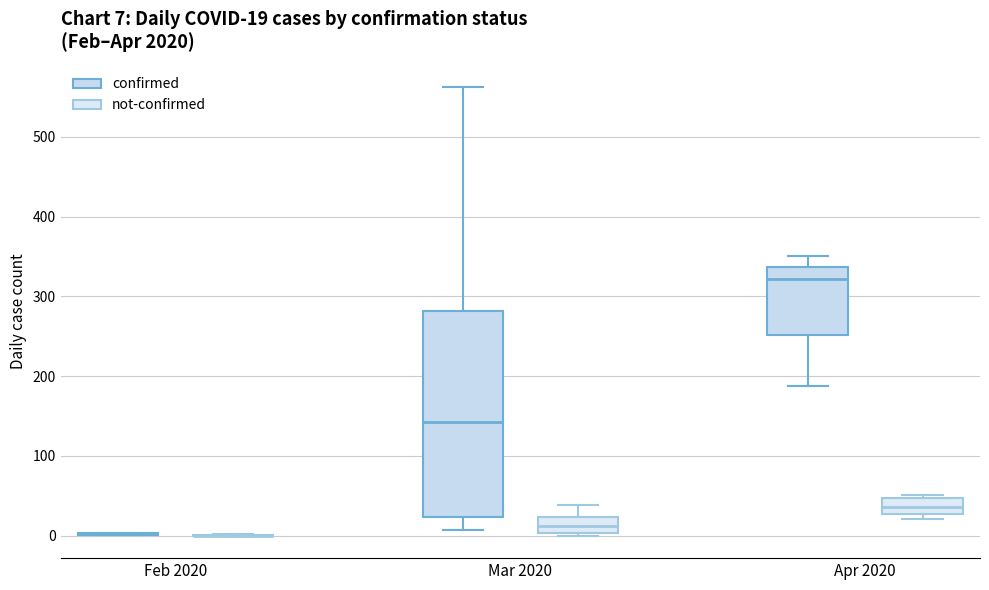

Which box is the tallest, from its lower edge to its upper edge?

Mar 2020 (confirmed)